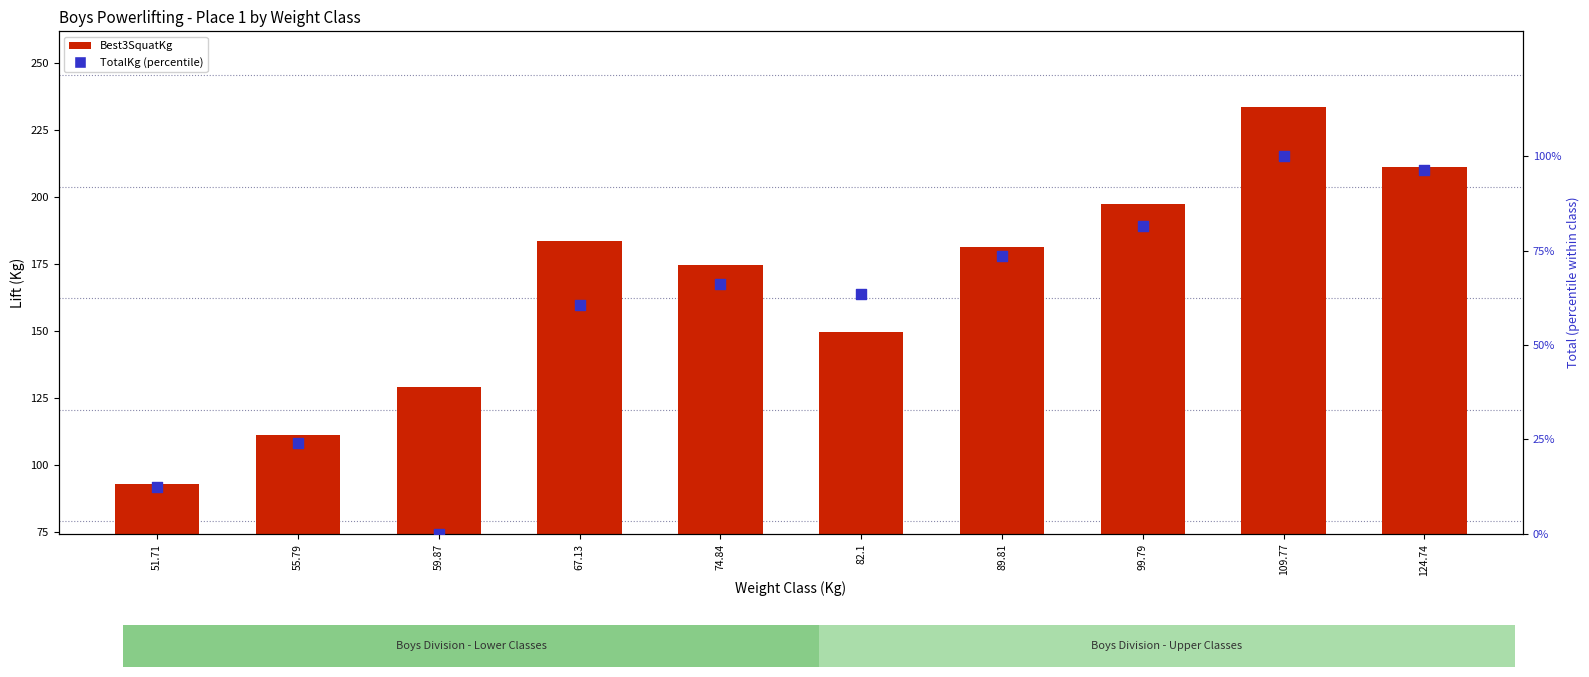

Which series contains the lowest Y value?

TotalKg